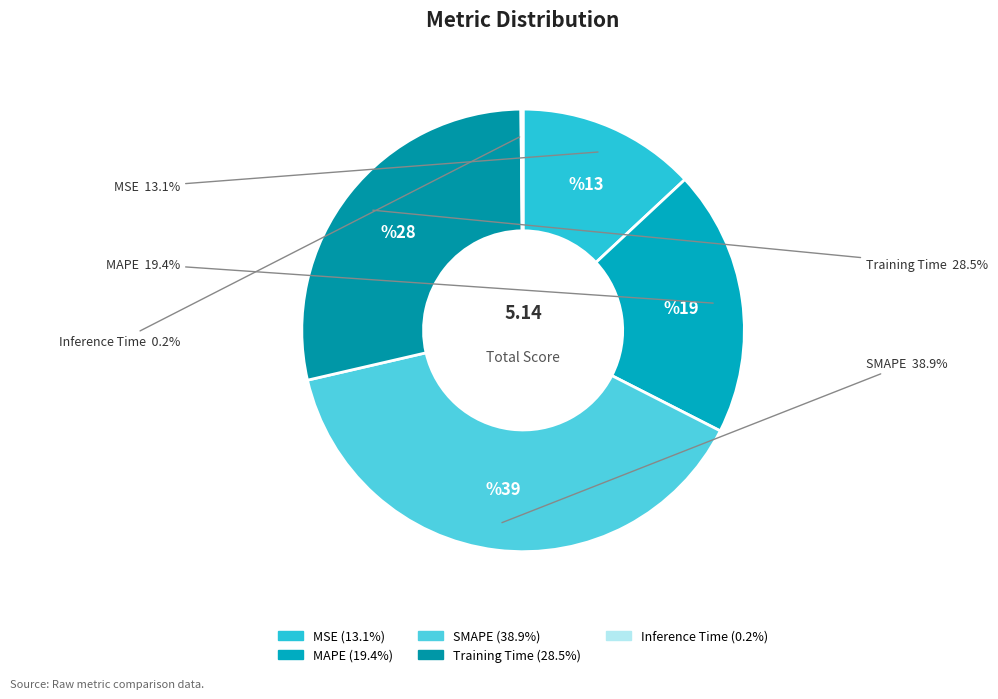

The SMAPE slice represents 39% of the pie. True or false?

True